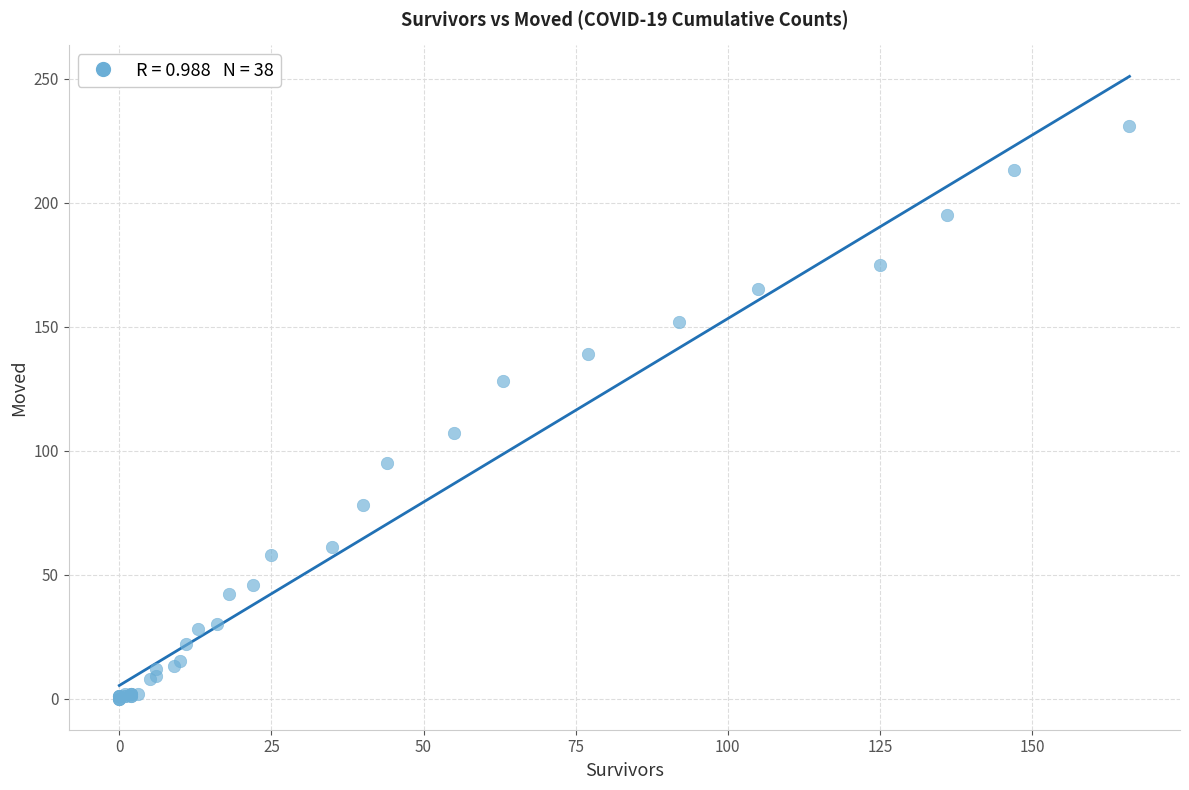

What Y value in the scatter plot is closest to 115?

107